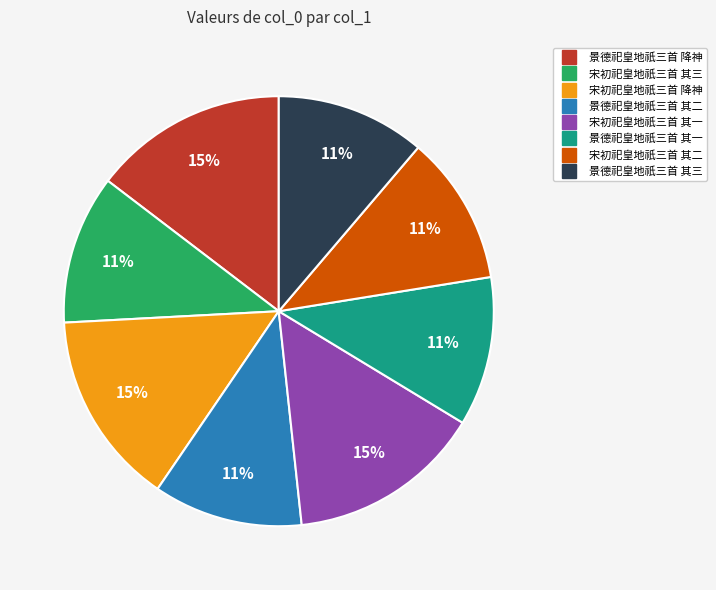

How many slices are in this pie chart?

8